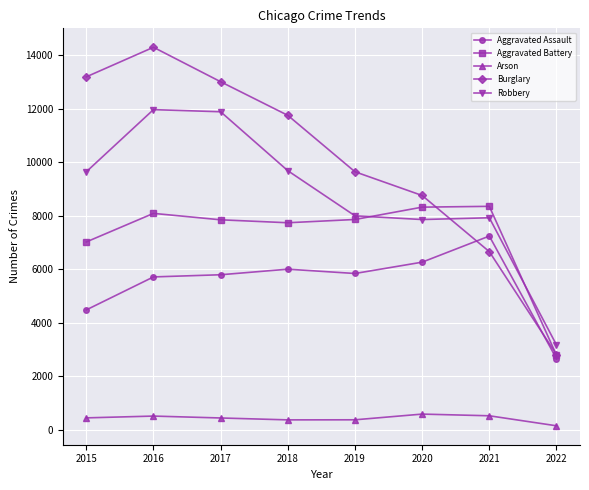

What is the difference between the maximum and minimum values in the Arson series?

437